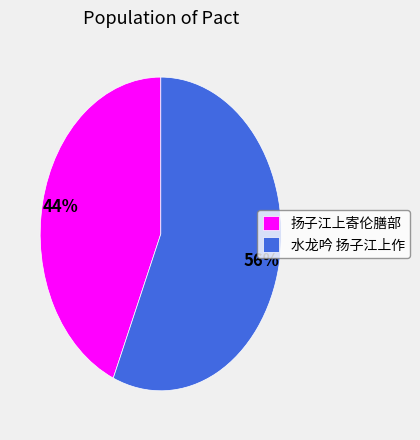

Is it true that 扬子江上寄伦膳部 is 56% of the pie?

False